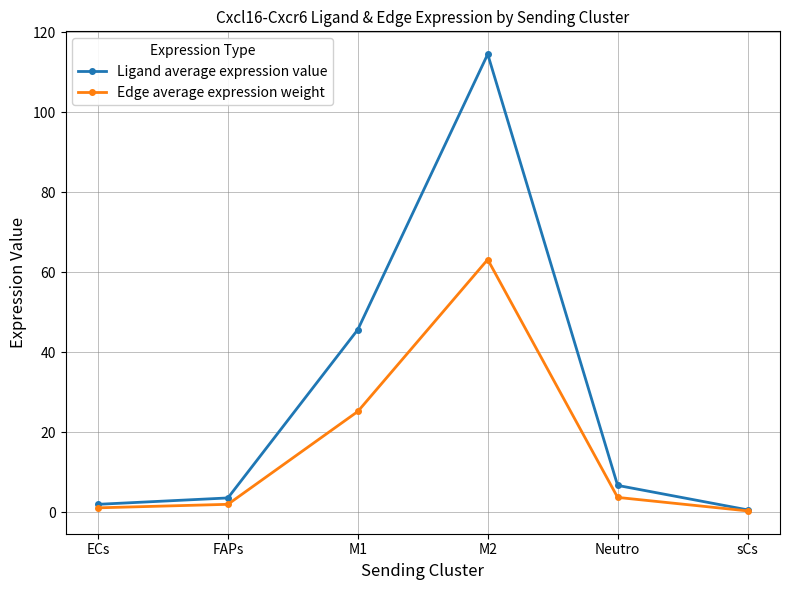

How many lines are shown in the chart?

2